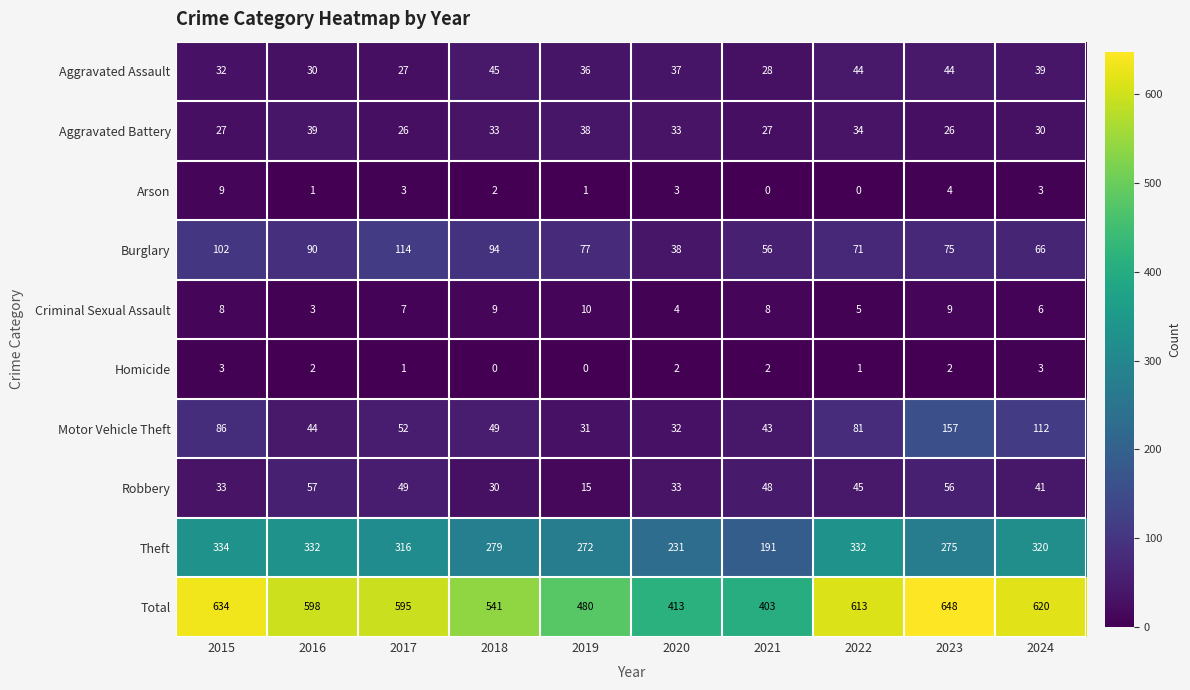

The value of Robbery at 2021 is 48. True or false?

True